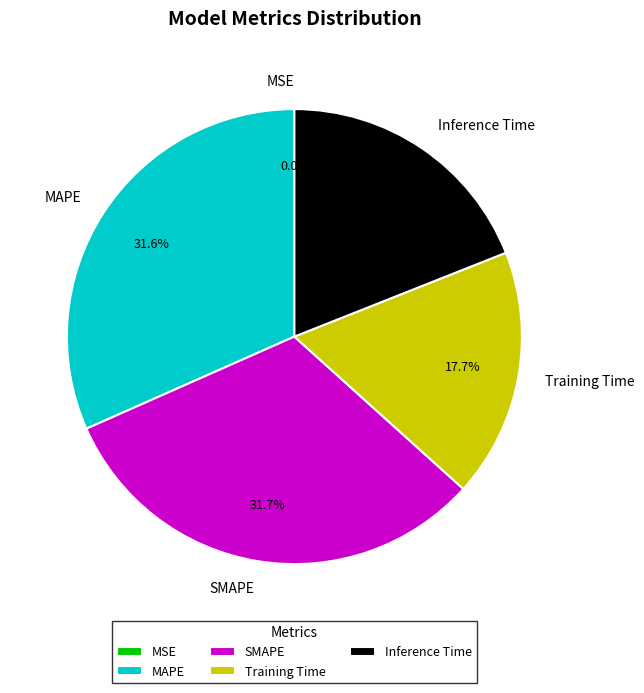

Which has a higher value, Inference Time or MAPE?

MAPE